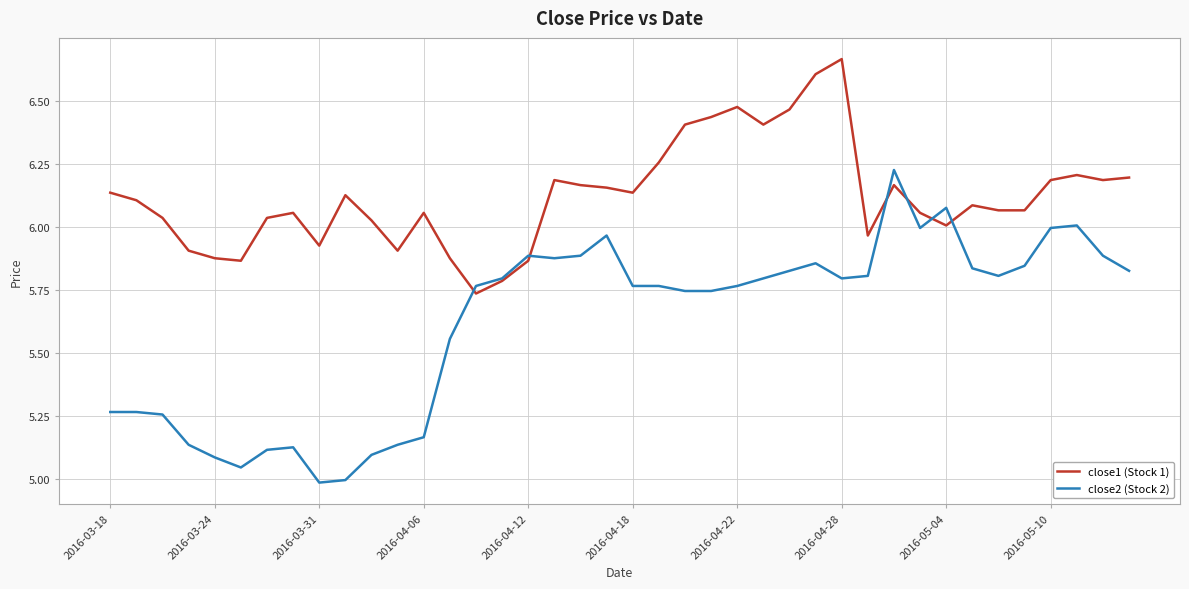

Which series has the widest spread of values?

close2 (Stock 2)